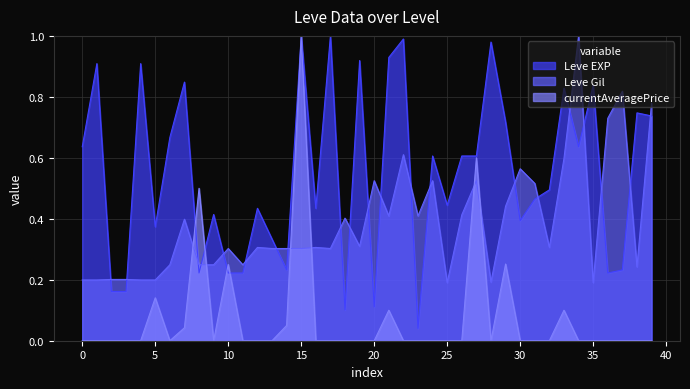

At how many categories does at least one series exceed 0?

40